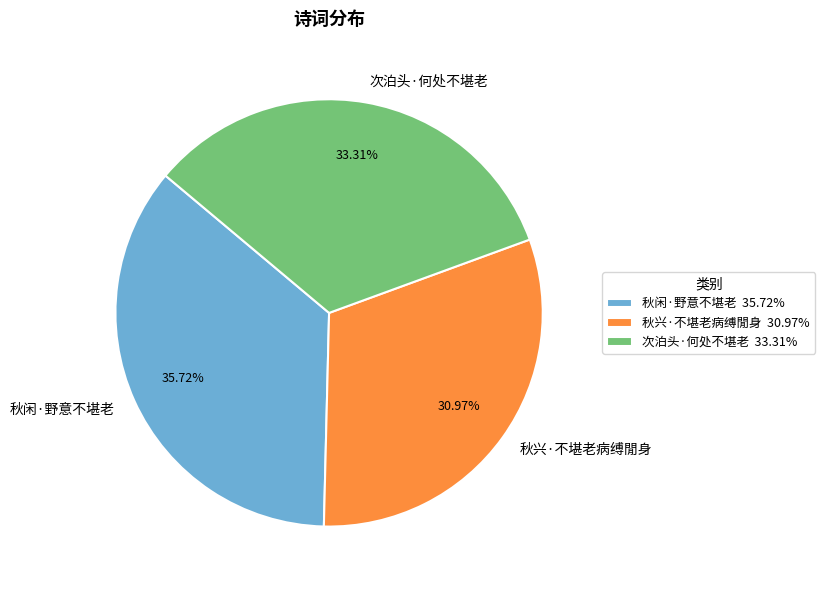

Between 秋兴·不堪老病缚閒身 and 次泊头·何处不堪老, which is larger?

次泊头·何处不堪老